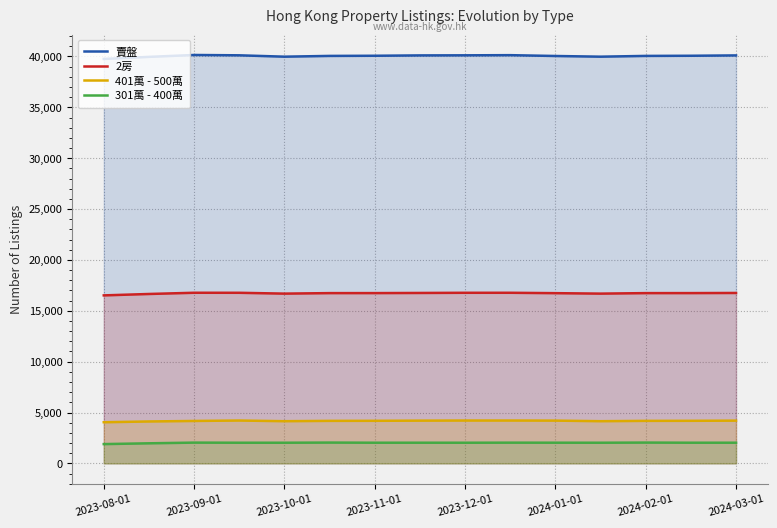

True or false: 2房 and 301萬 - 400萬 intersect in this chart.

False